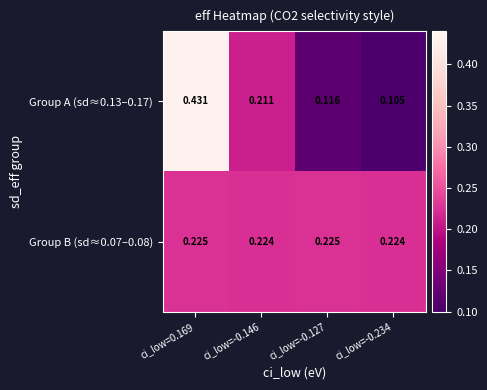

Is the value of Group B (sd≈0.07–0.08) at ci_low=-0.234 greater than the value of Group A (sd≈0.13–0.17) at ci_low=-0.127?

Yes